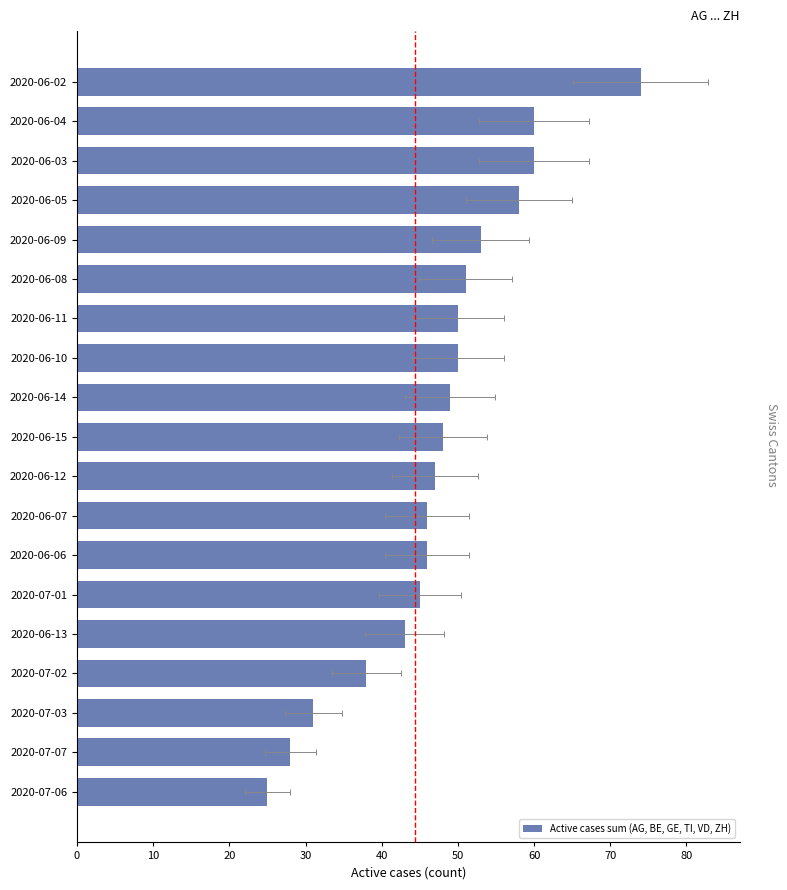

Are the bars grouped side by side (vs. stacked)?

No